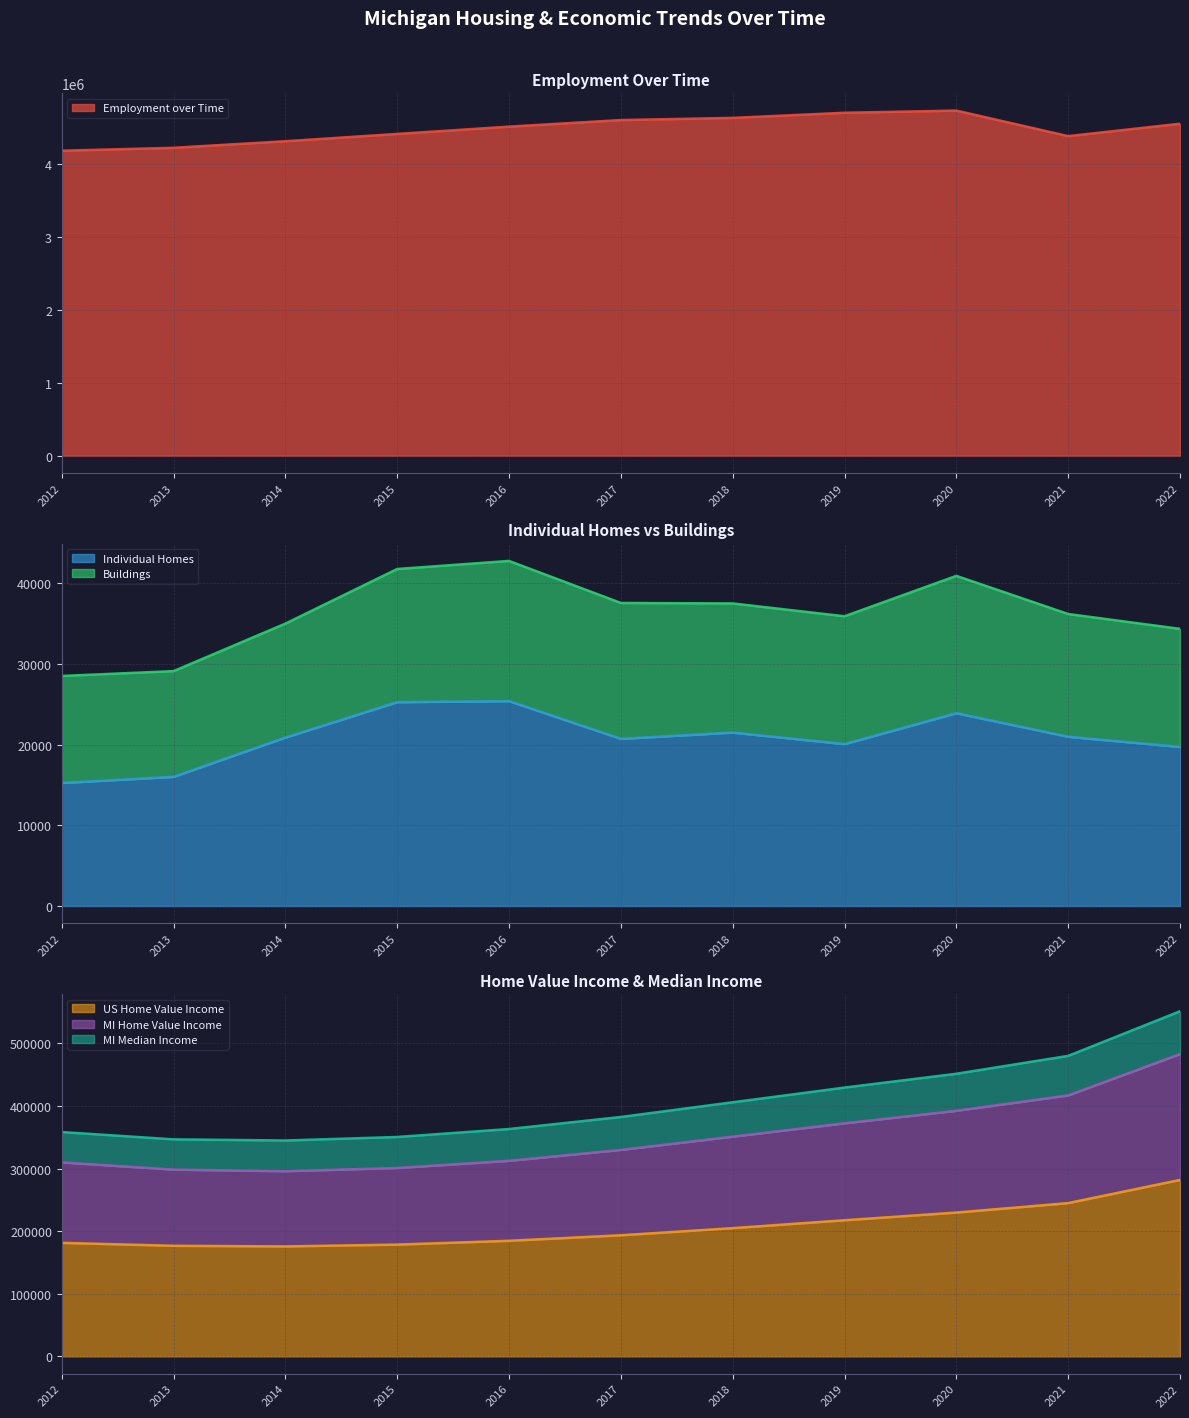

What is the highest value of the US Home Value Income series?

281900